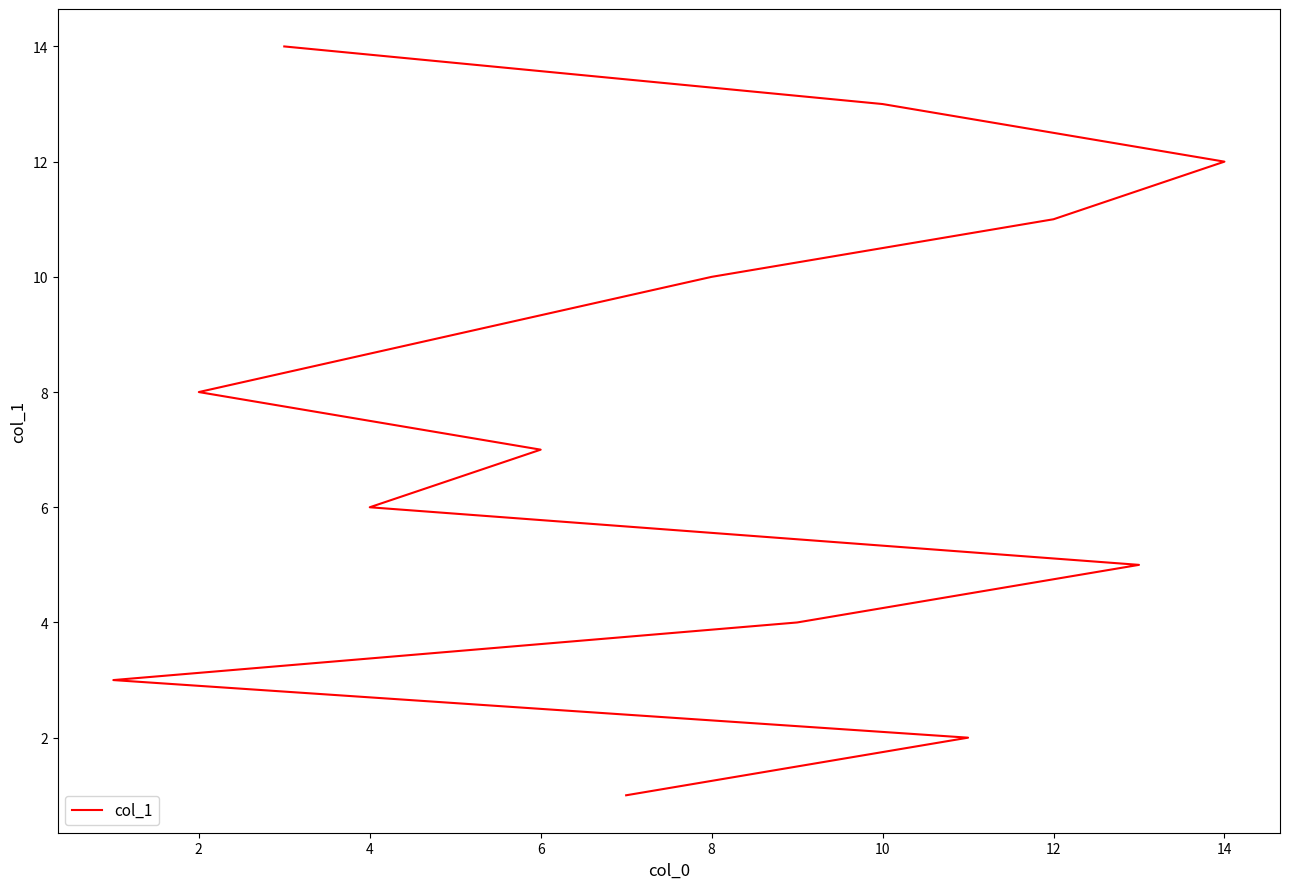

Does the chart display data point markers on the line(s)?

No